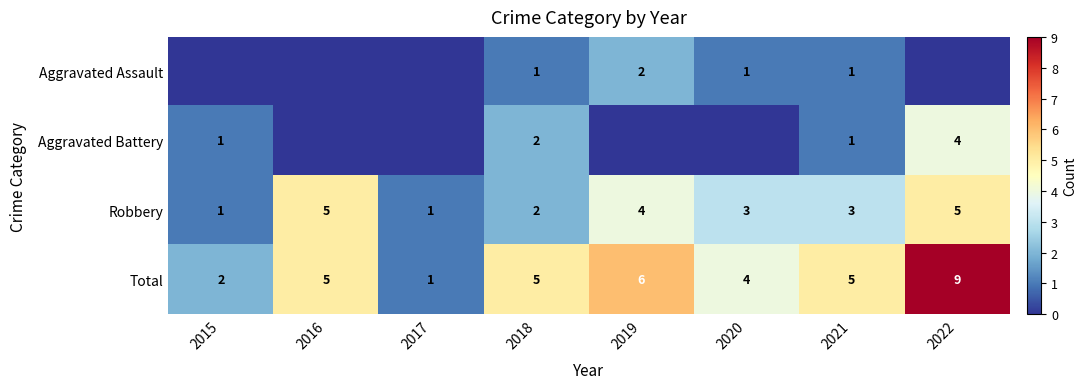

What is the difference between the maximum and minimum values in the Total series?

8